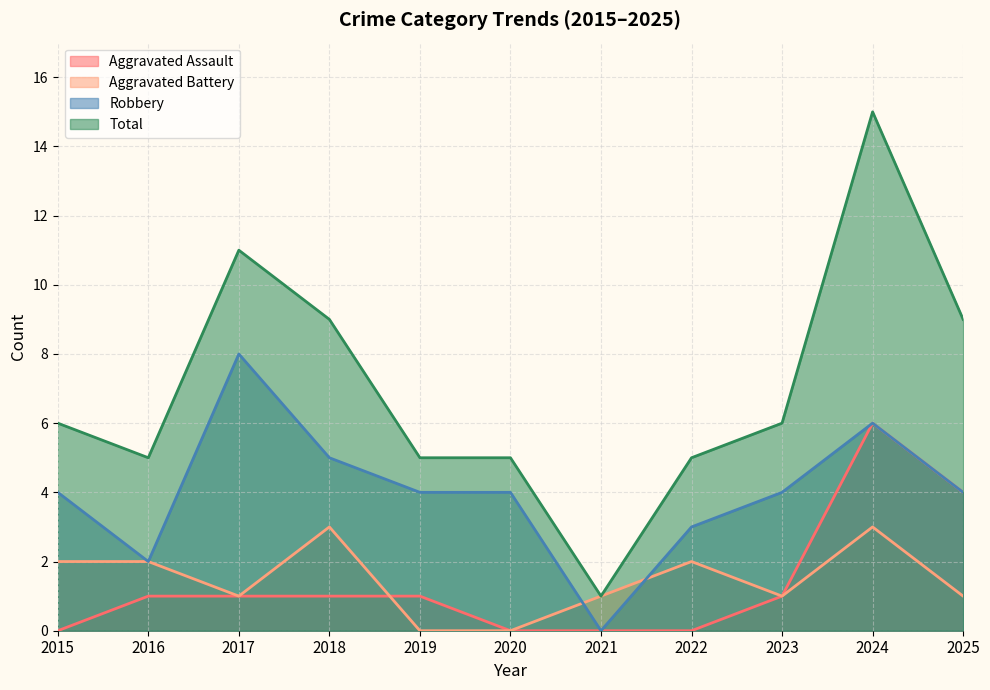

Where do Aggravated Assault and Aggravated Battery first cross each other?

2018 and 2019